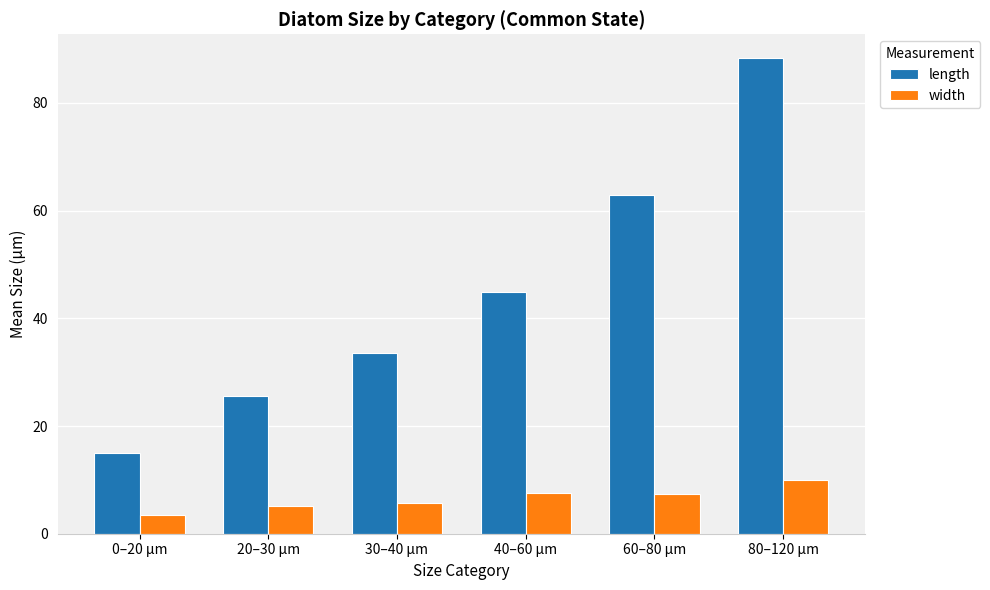

Which series has the largest total across all categories?

length